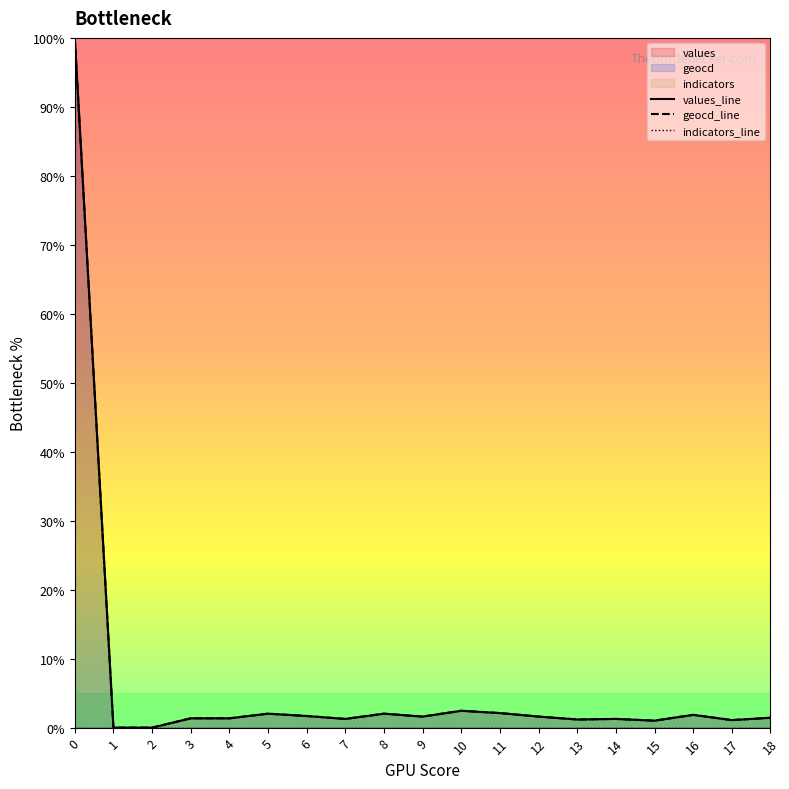

True or false: geocd_line and indicators_line intersect in this chart.

False